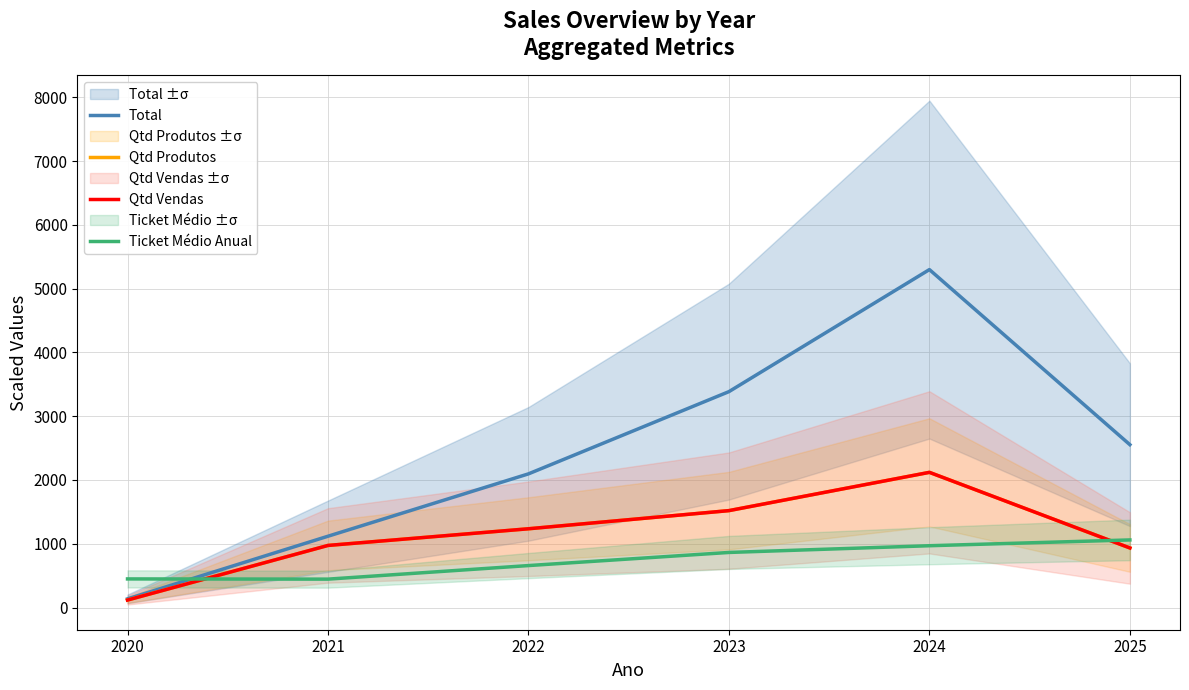

At which category does Ticket Médio Anual reach its first local valley?

2021